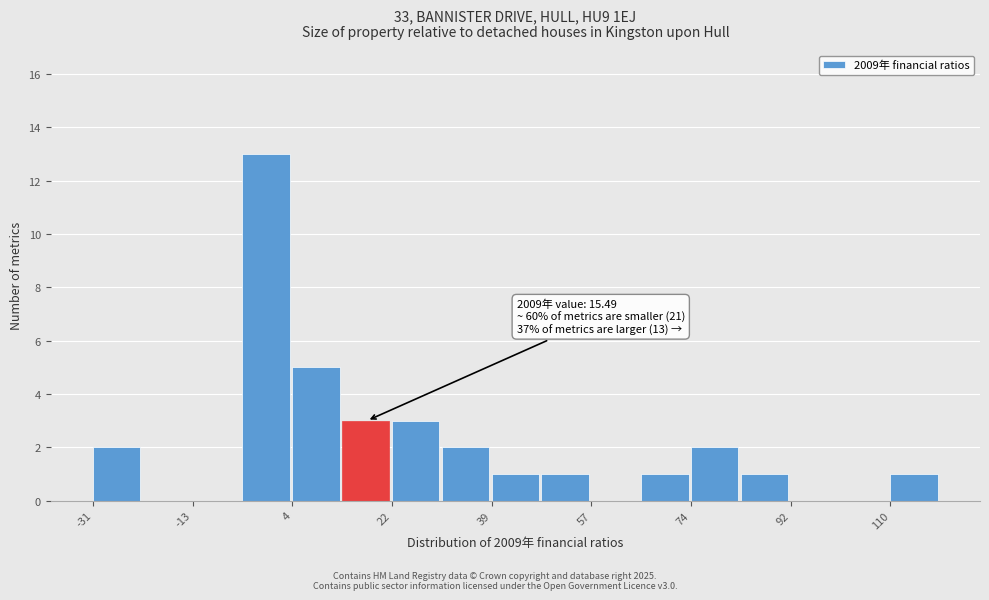

Which range on the x-axis has the tallest bar?

-4 to 4